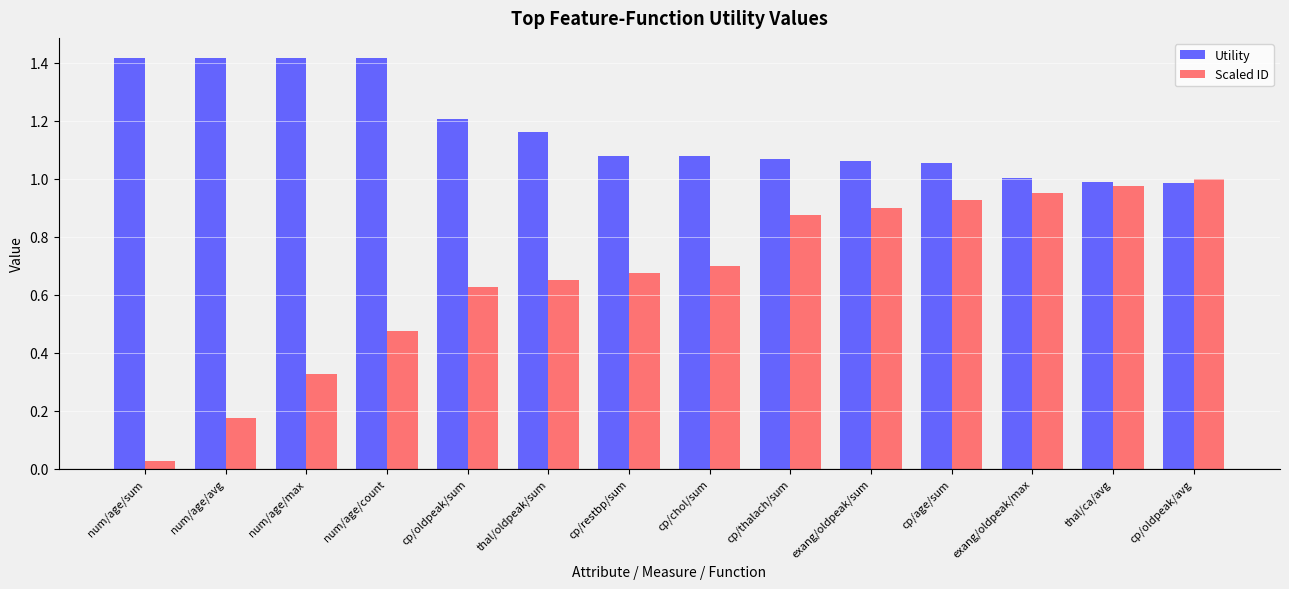

How many bars are there in each group?

2